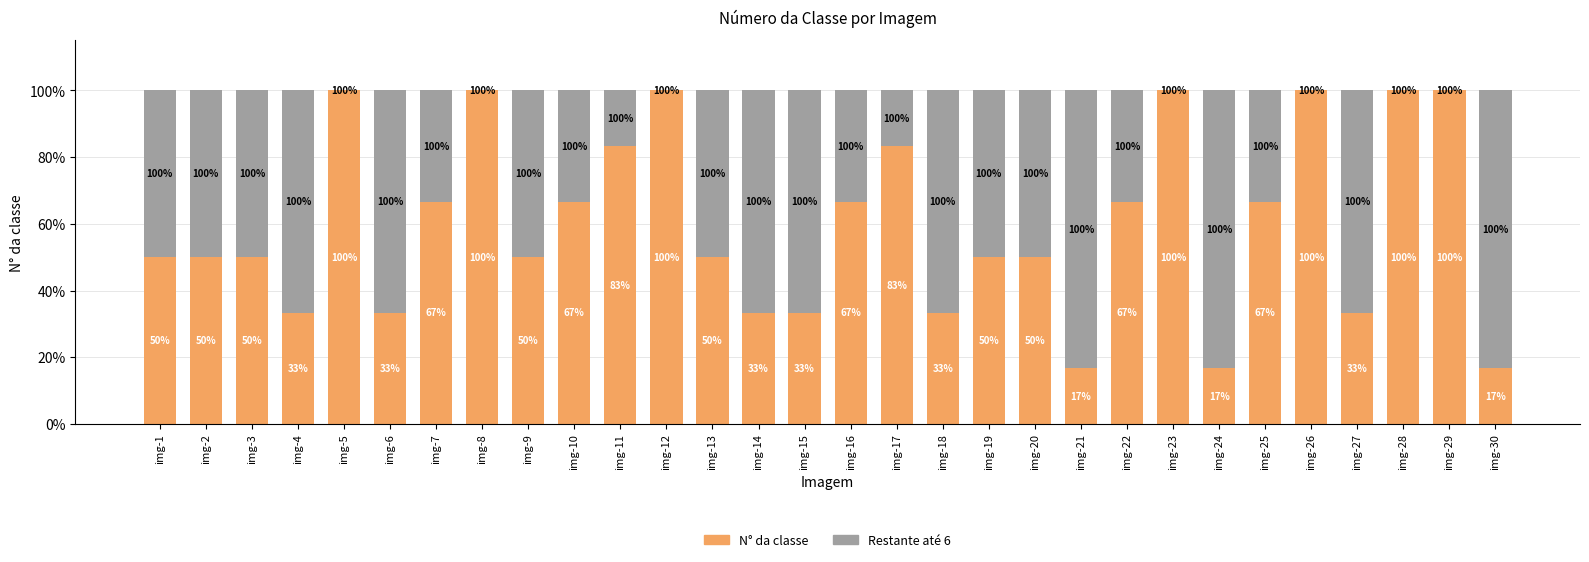

What are all the series names shown in the legend?

N° da classe, Restante até 6